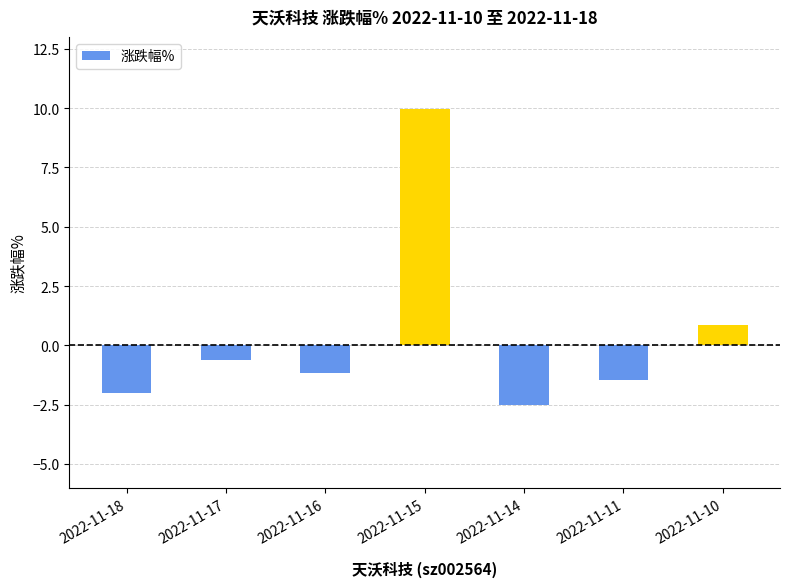

List the labels in order of value, largest first.

2022-11-15, 2022-11-10, 2022-11-17, 2022-11-16, 2022-11-11, 2022-11-18, 2022-11-14